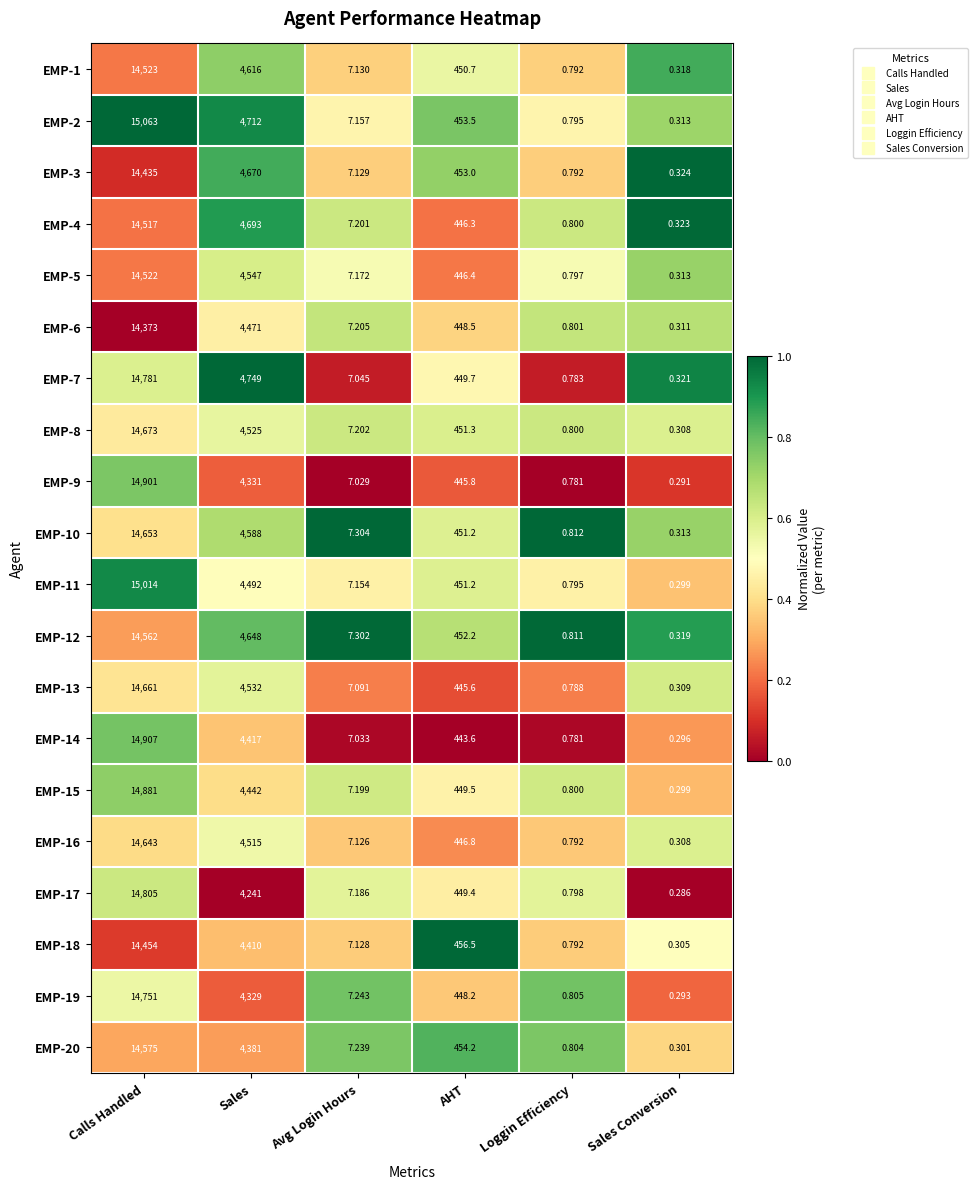

At which category is the sum across all series the highest?

Calls Handled